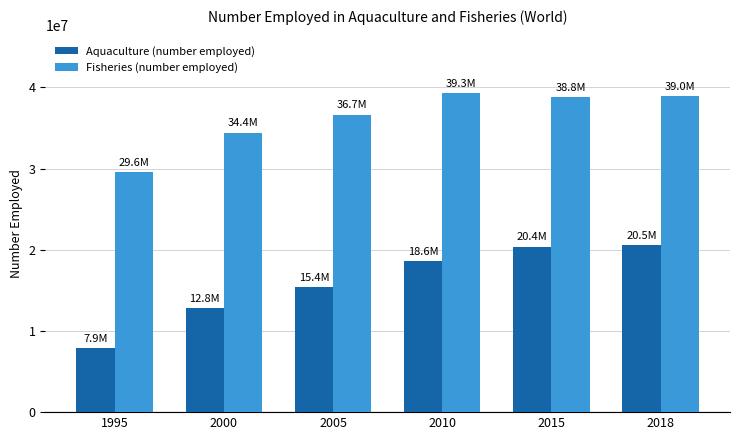

Rank the series at 2010 from highest to lowest value.

Fisheries (number employed), Aquaculture (number employed)